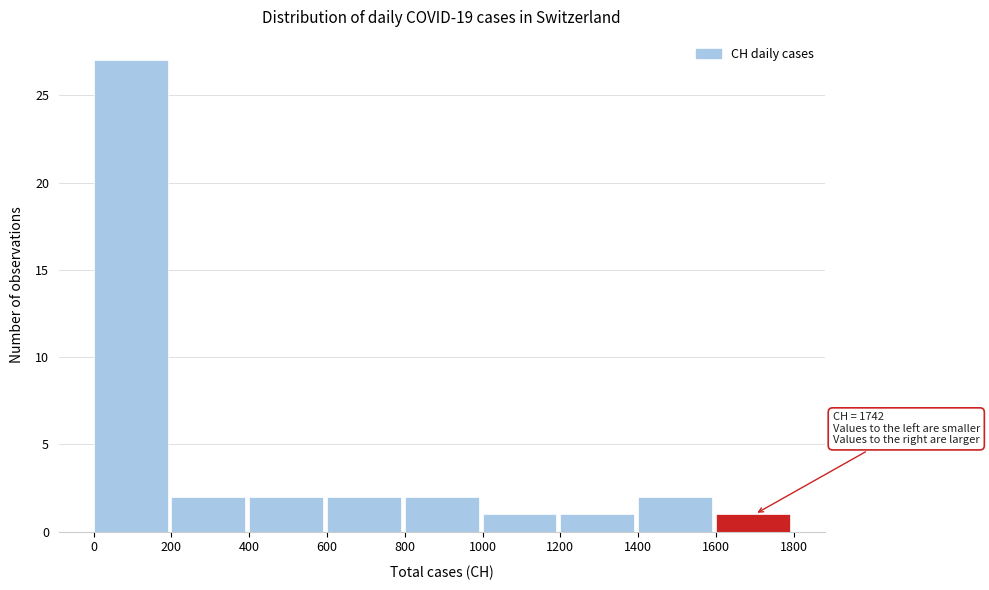

Over which range of the x-axis is the bar tallest?

0 to 200